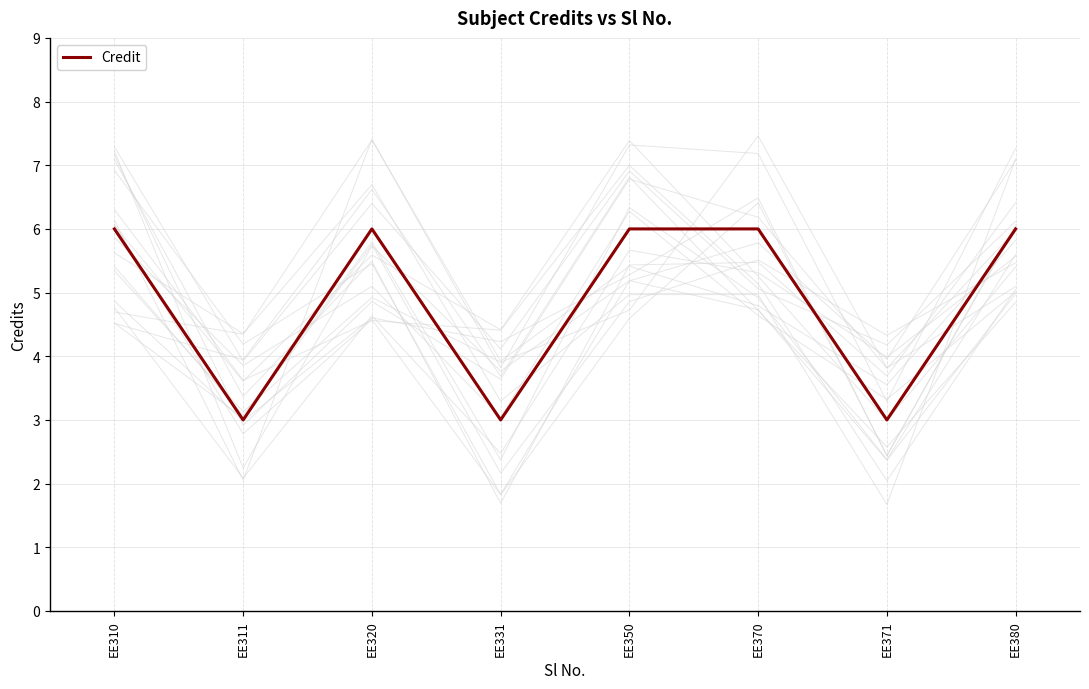

How many points are lower than both their immediate neighbors (excluding endpoints)?

3